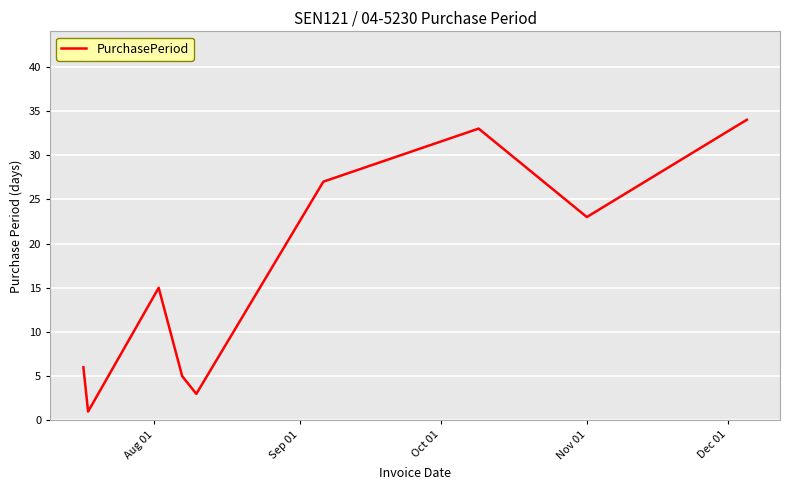

What is the difference between the maximum and minimum values?

33